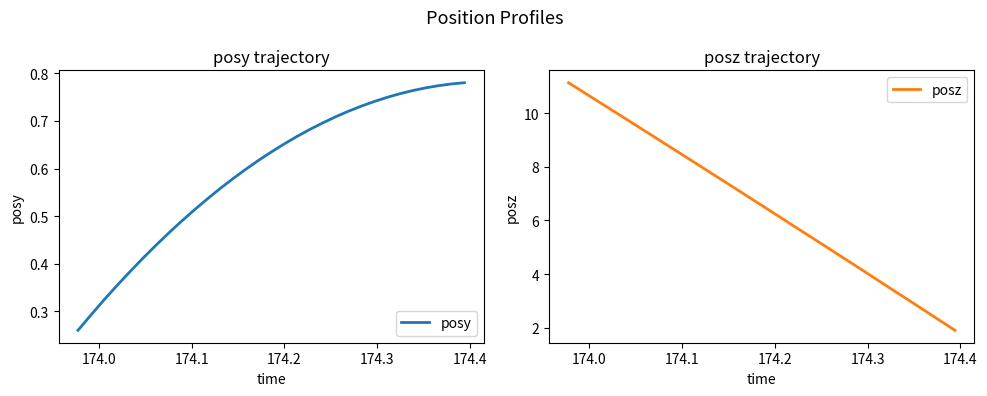

What is the maximum value for posz?

11.1